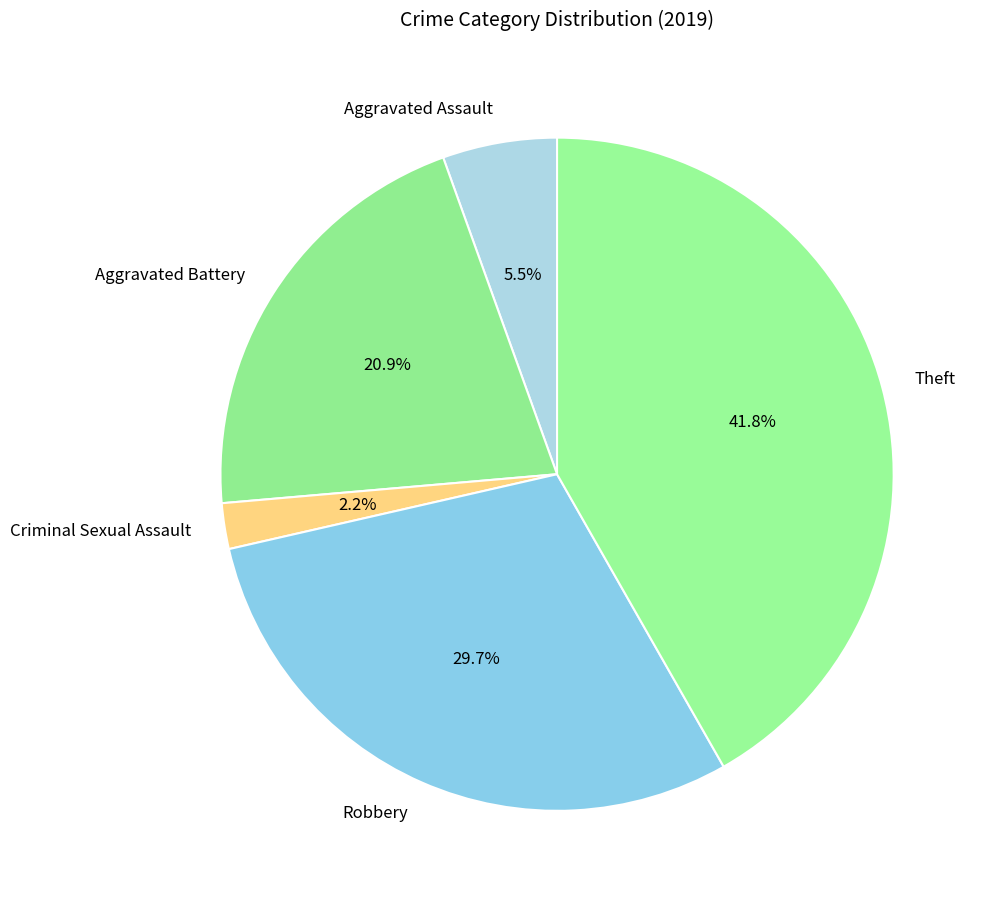

What percentage do Aggravated Battery and Robbery together represent?

50.5%